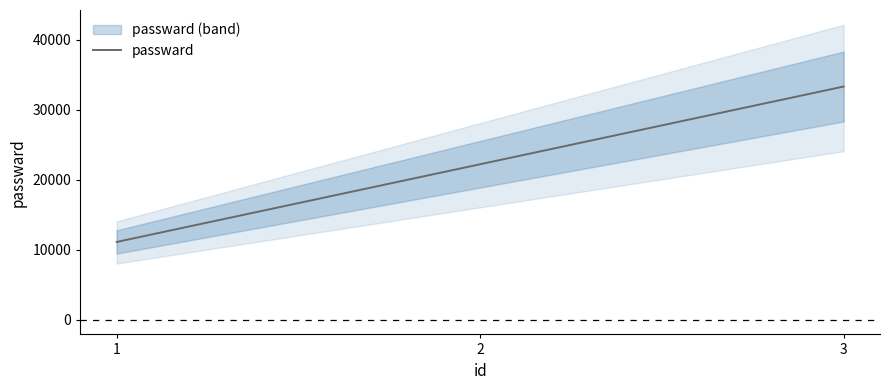

Where does the data first go above 22222?

3